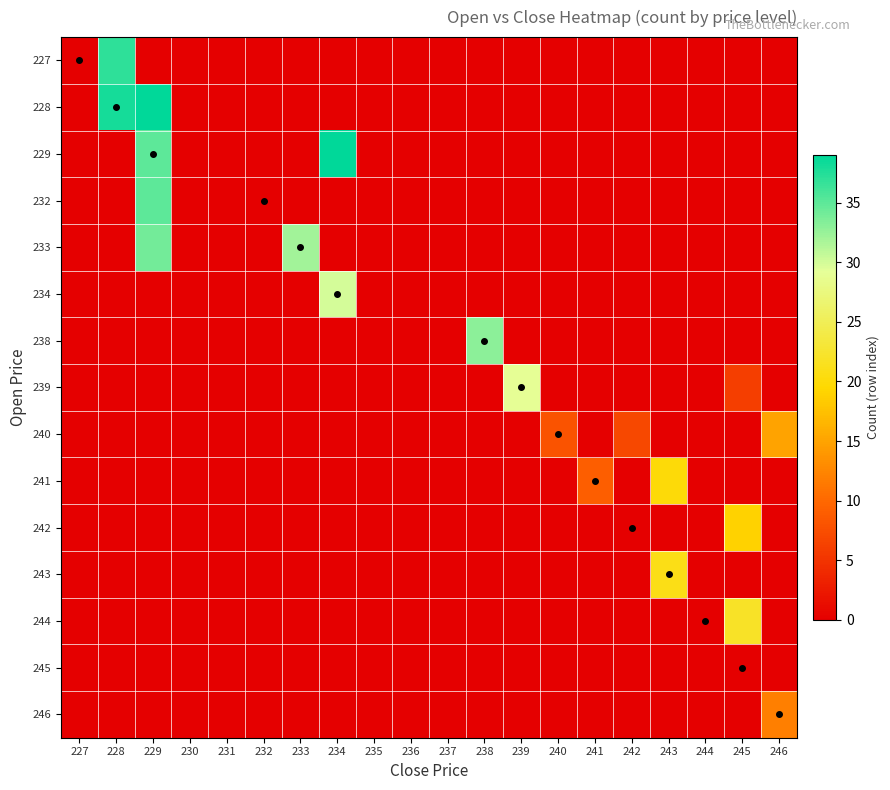

What is the difference between the highest and lowest values at 245?

22